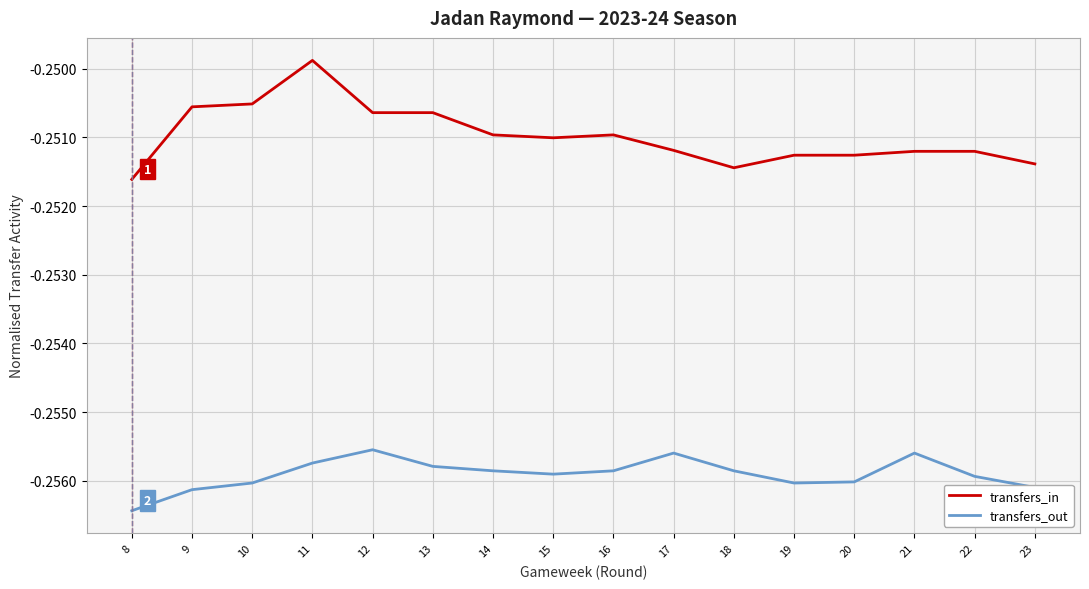

True or false: transfers_out and transfers_in intersect in this chart.

False